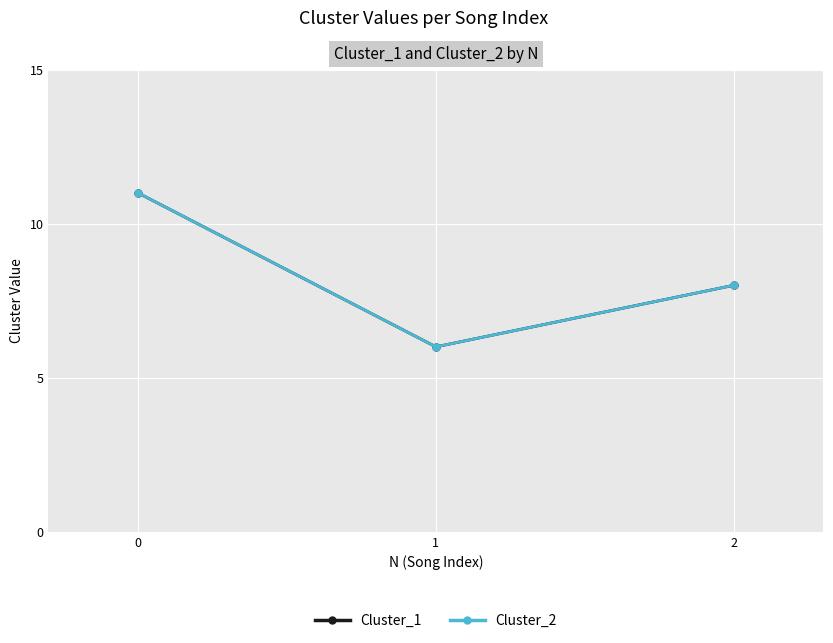

Is this an area chart (filled region under the line)?

No